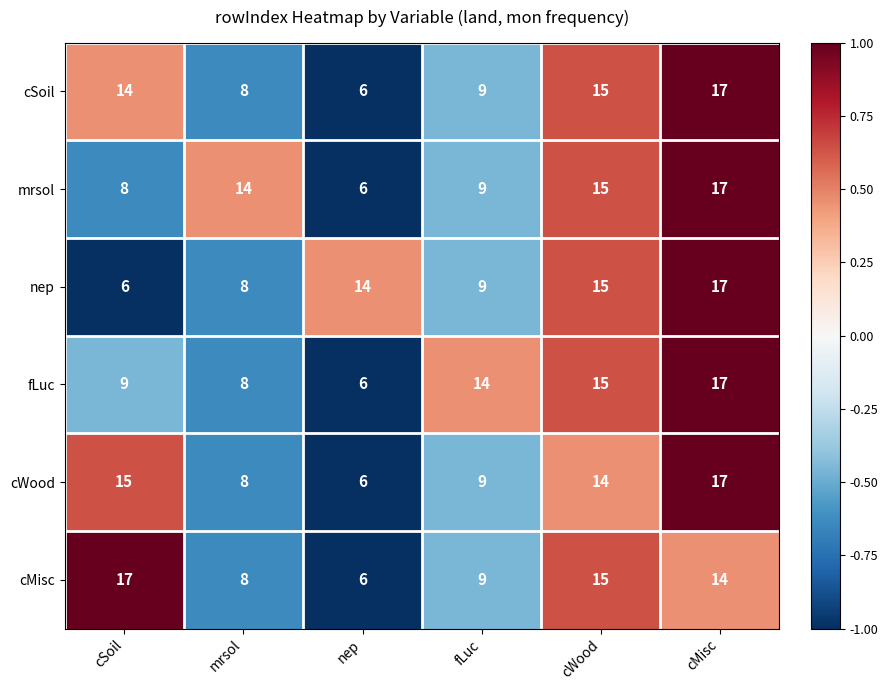

How many series are shown in this chart?

6